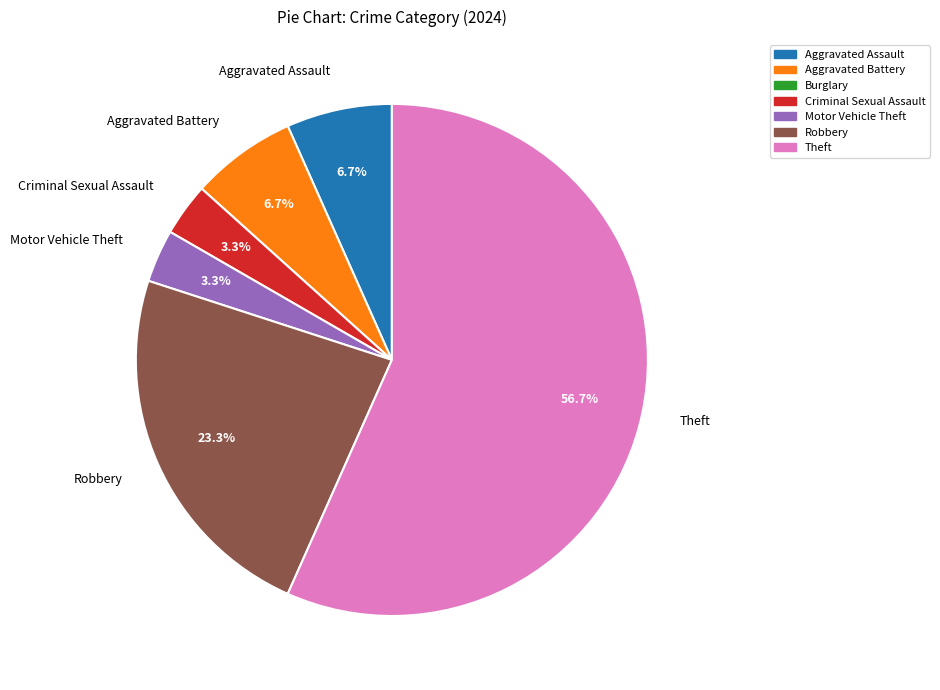

What percentage is the Theft slice, to the nearest percent?

57%